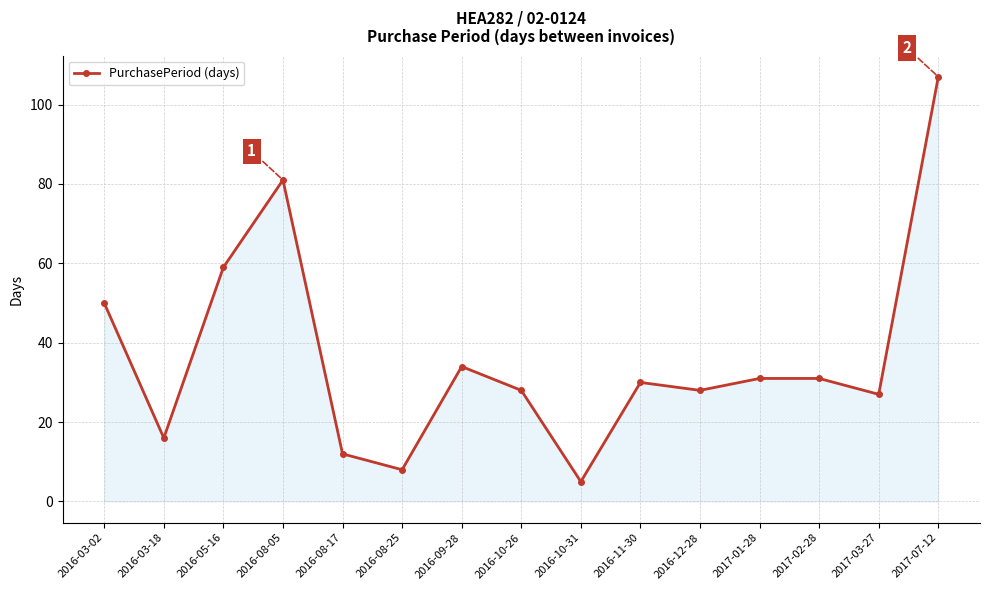

Which label corresponds to the largest value in the chart?

2017-07-12